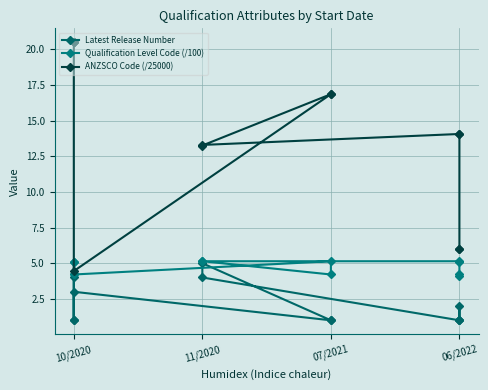

What is the difference between the highest and lowest values at 07/2021?

15.8